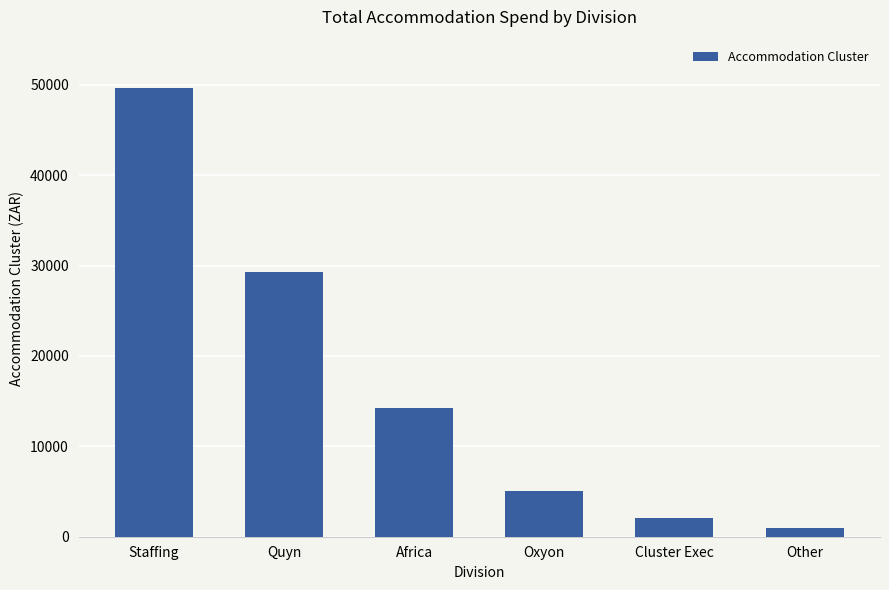

How many bars are there in total?

6